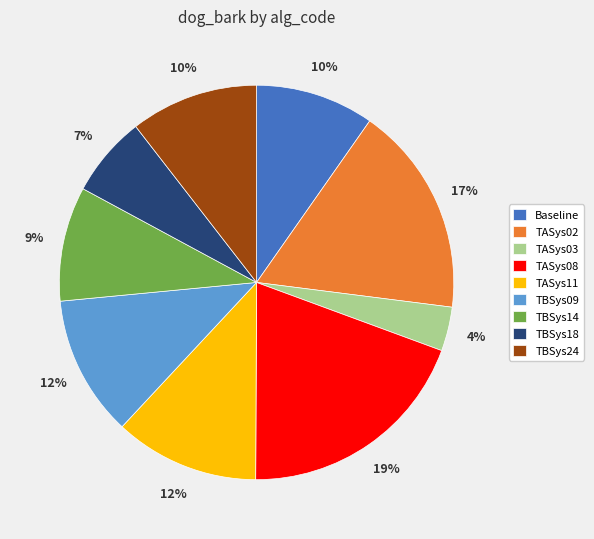

To the nearest percent, what portion does TASys11 represent?

12%